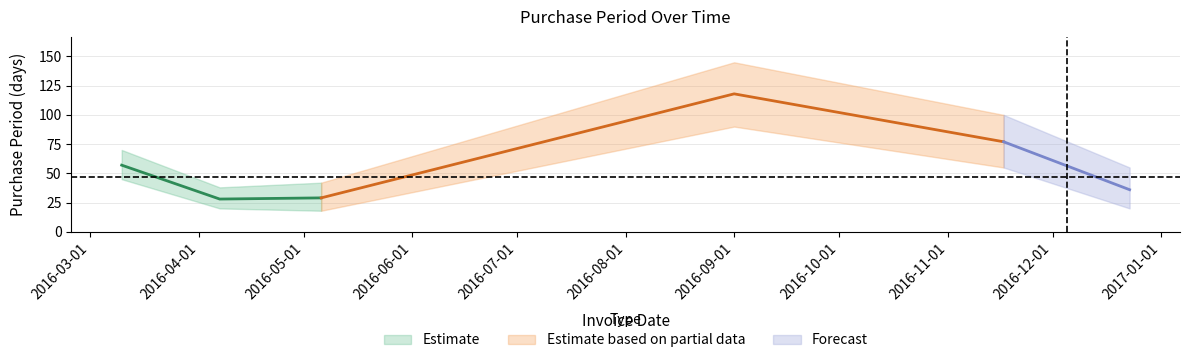

What is the label of the 3rd point from the right?

2016-09-01